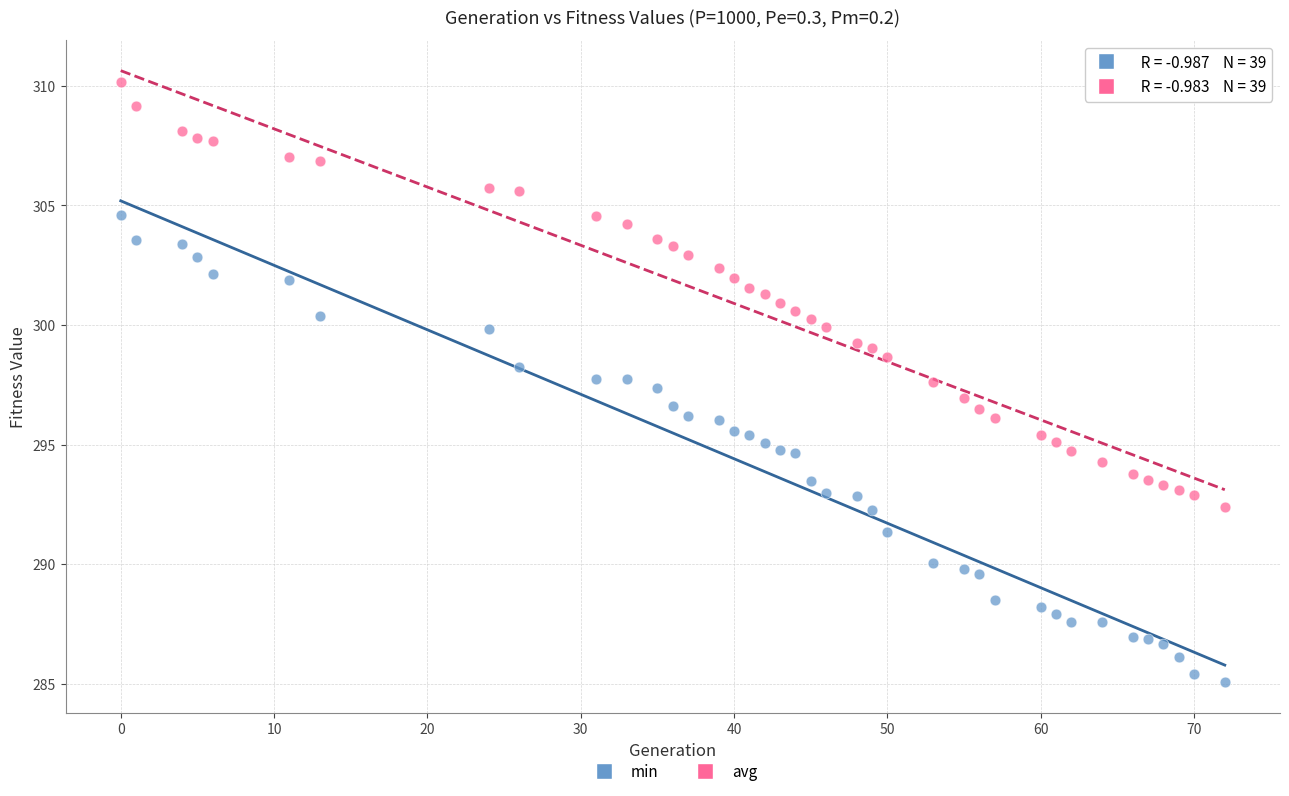

Across all data points, what is the range of Y values (max minus min)?

25.1